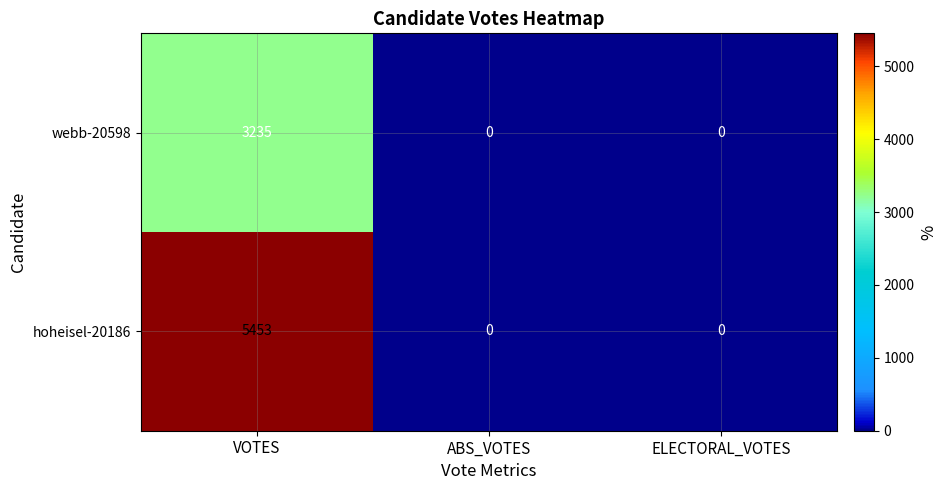

Rank the series by their average value, from highest to lowest.

hoheisel-20186, webb-20598